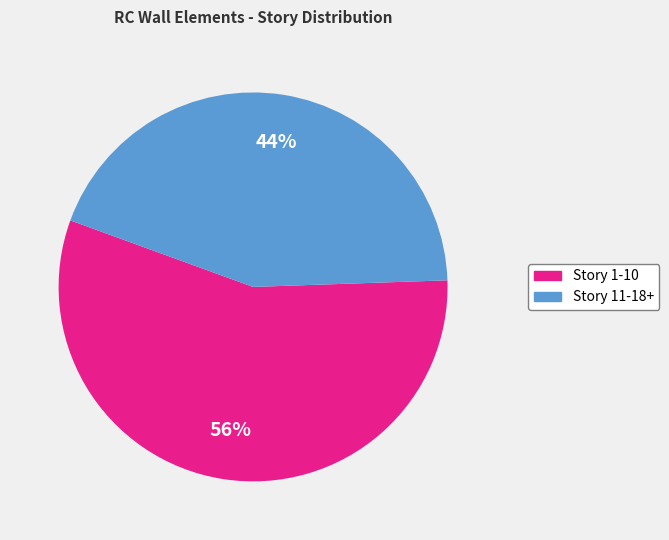

To the nearest percent, what is the difference between the Story 1-10 and Story 11-18+ slice percentages?

12%